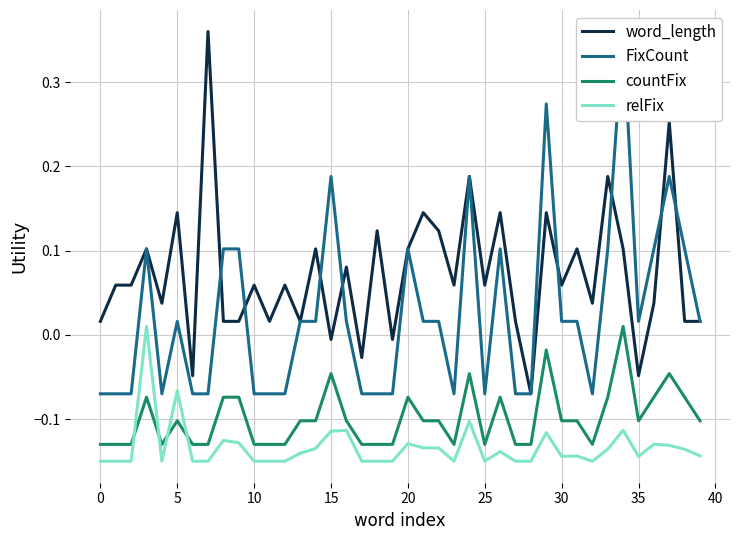

How many data points does each series have?

40